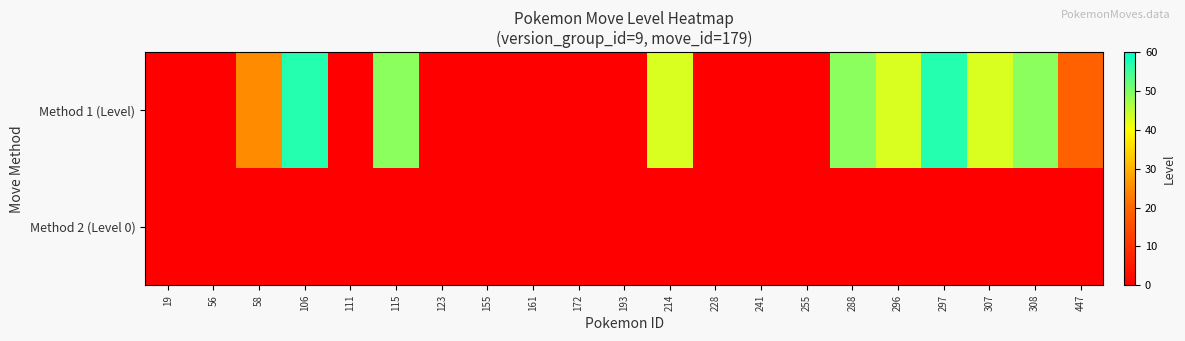

At which category is the sum across all series the highest?

106